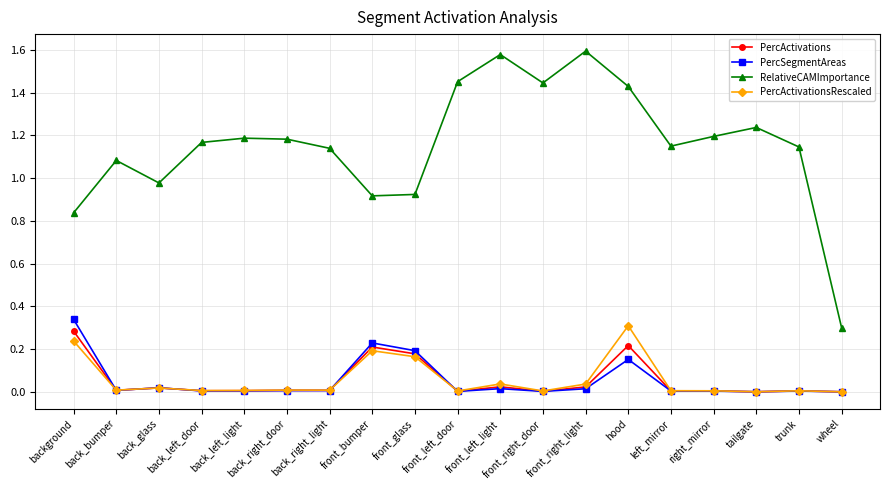

Which series has the largest total across all categories?

RelativeCAMImportance